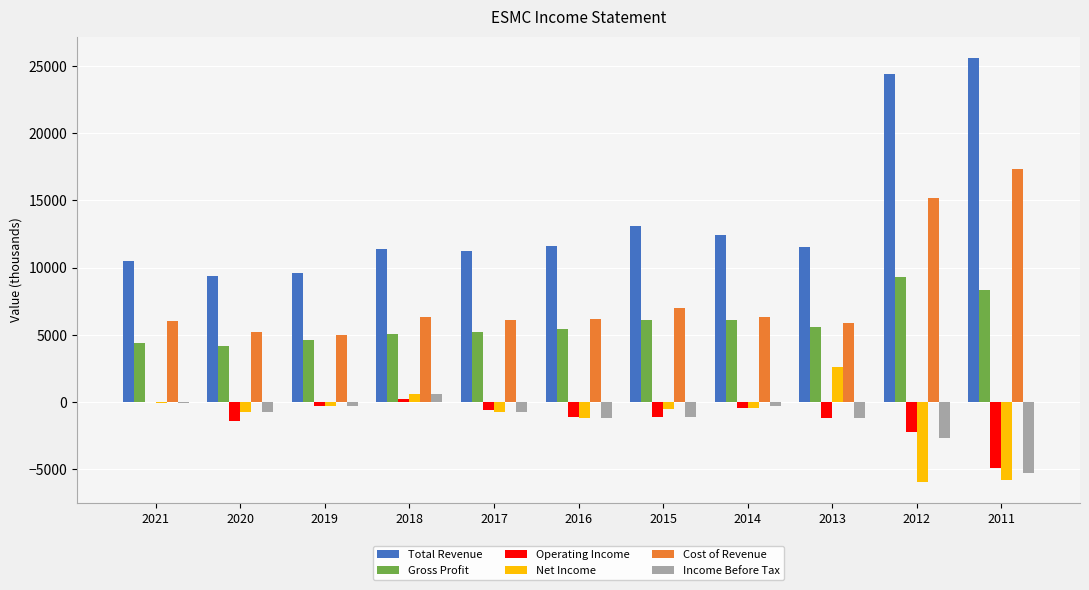

How many groups of bars are there?

11